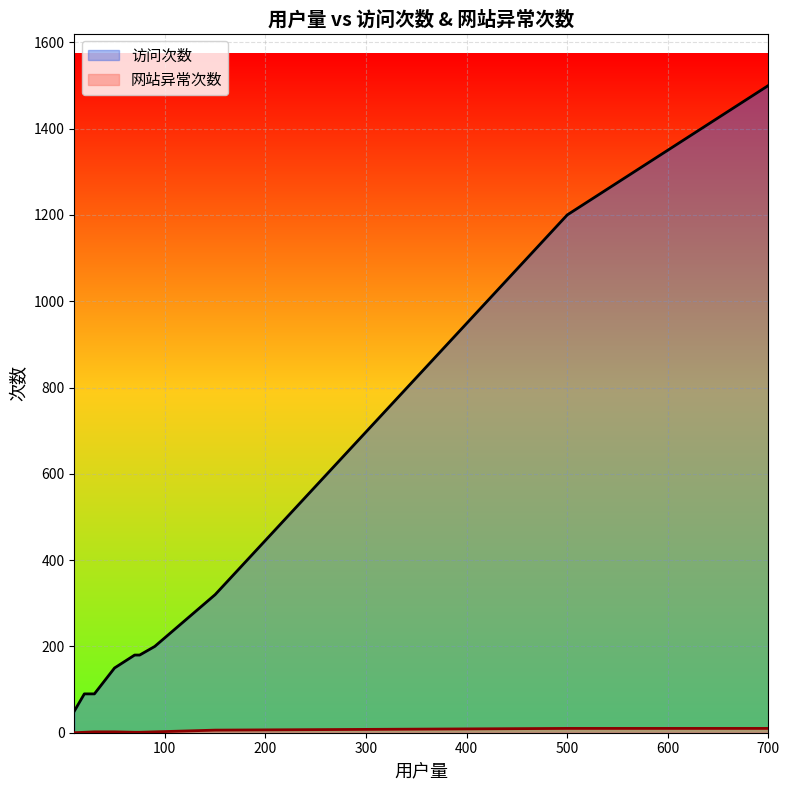

True or false: 访问次数 and 网站异常次数 cross at least once.

False